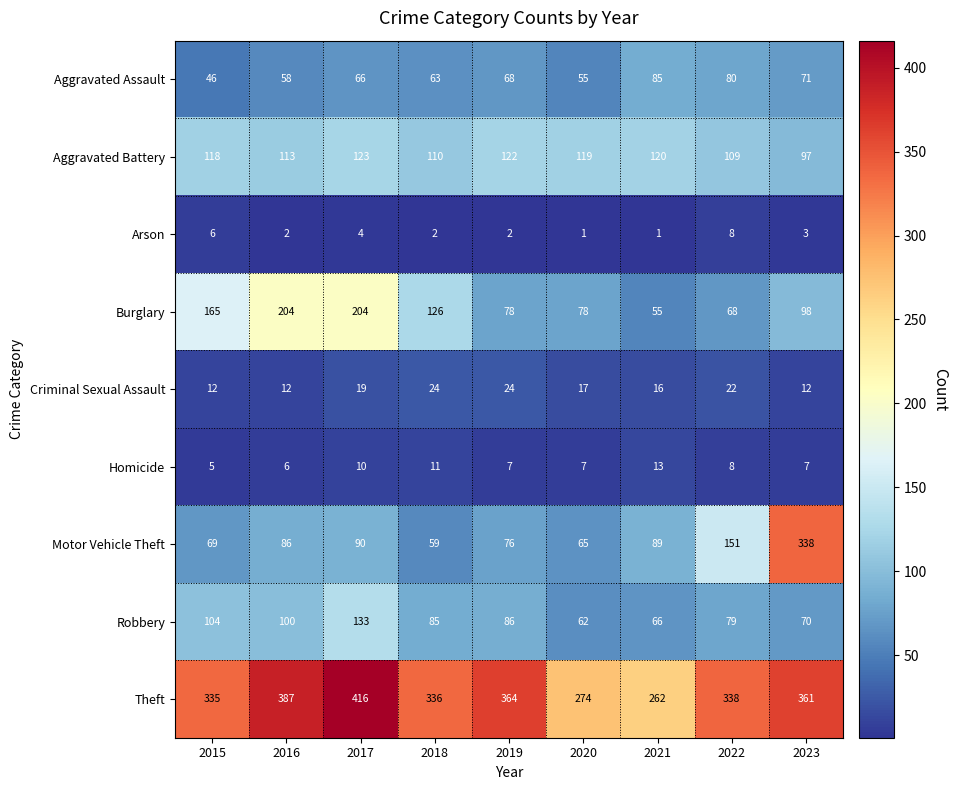

Which series has the largest range (max minus min)?

Motor Vehicle Theft